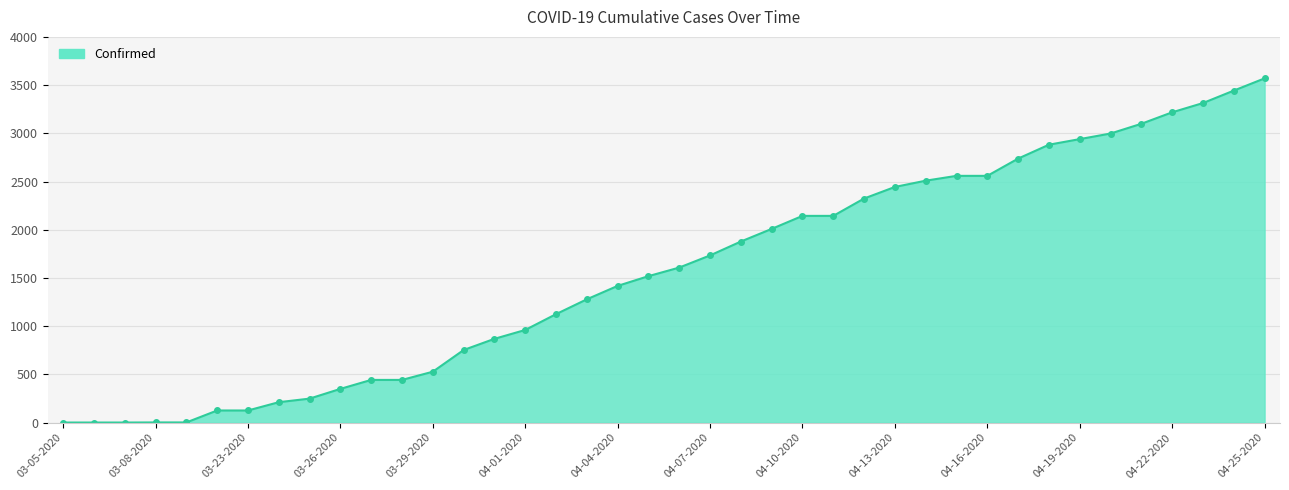

What is the greatest value displayed?

3570